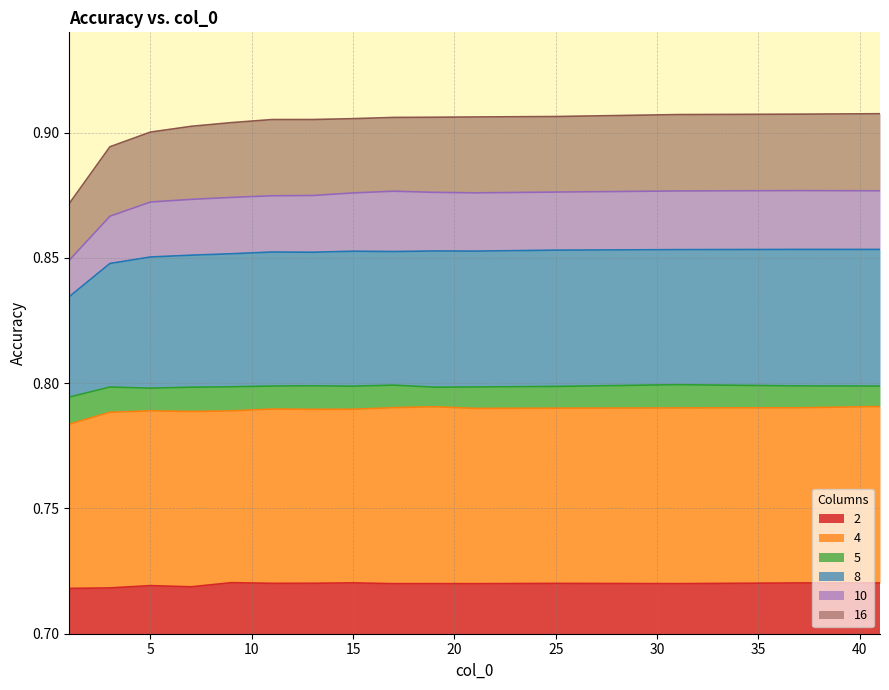

What are all the series names shown in the legend?

2, 4, 5, 8, 10, 16